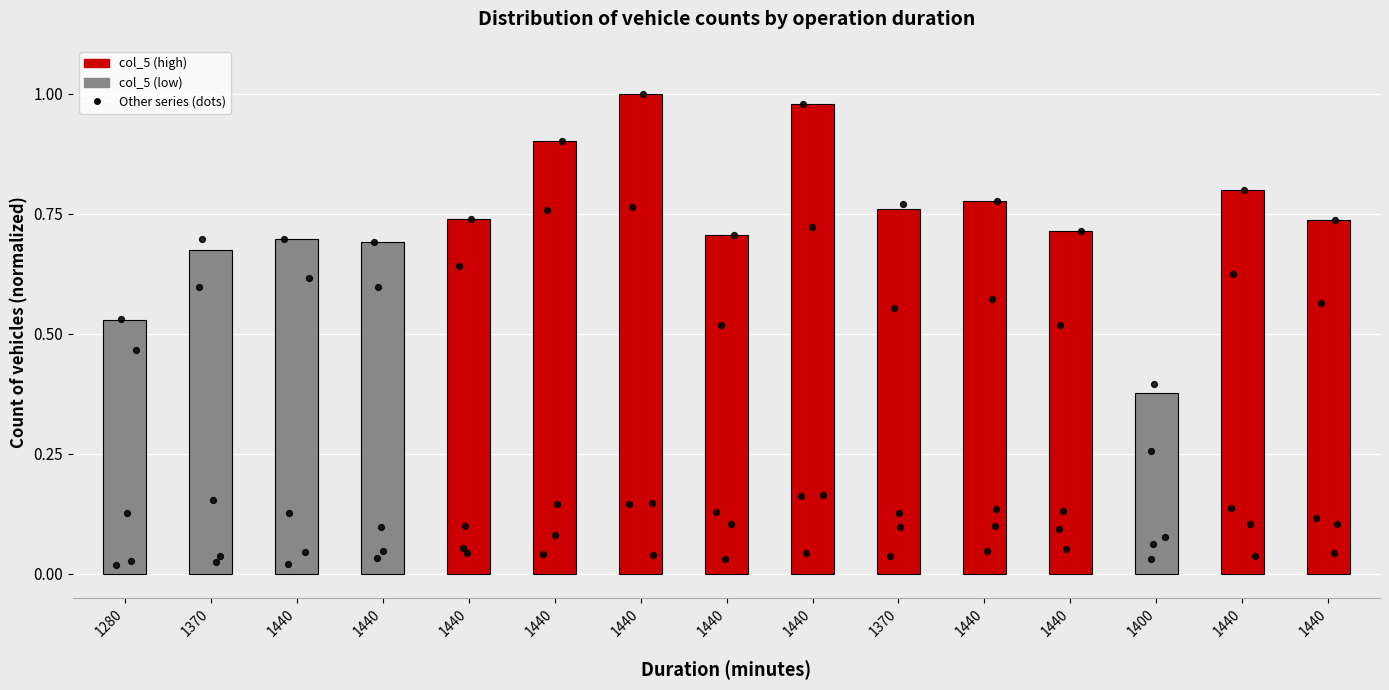

Which has a higher value, 1440 or 1370?

1440